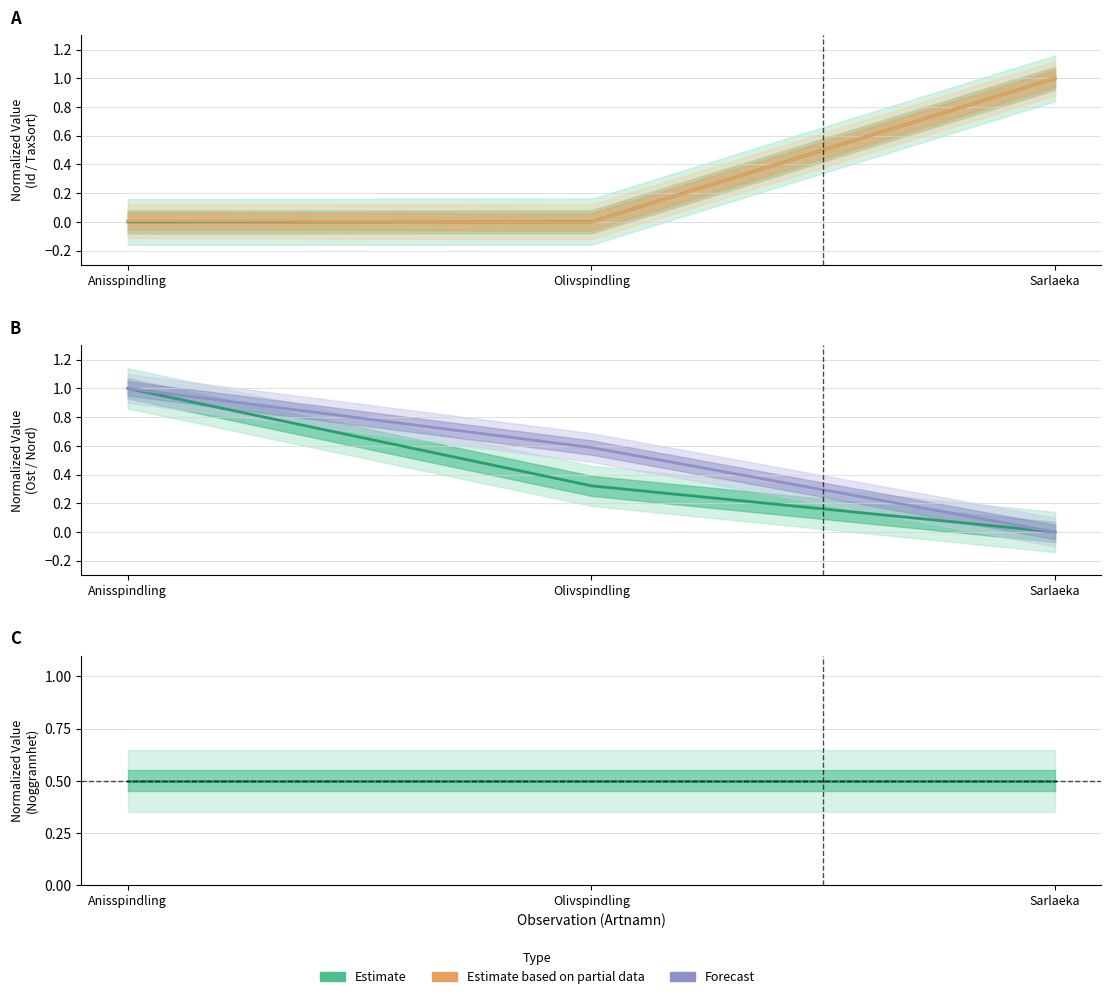

At which category is the sum across all series the highest?

Anisspindling